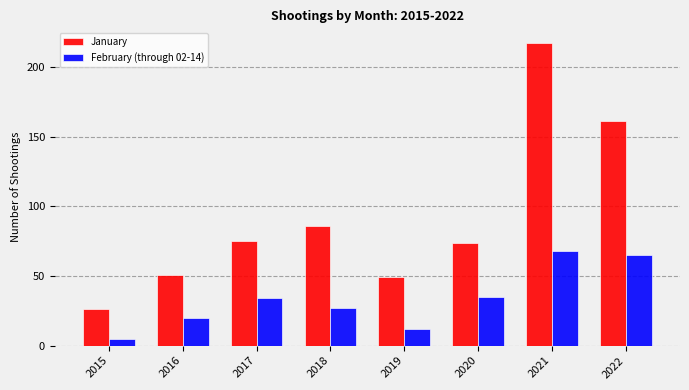

What is the total value across all series at 2017?

109